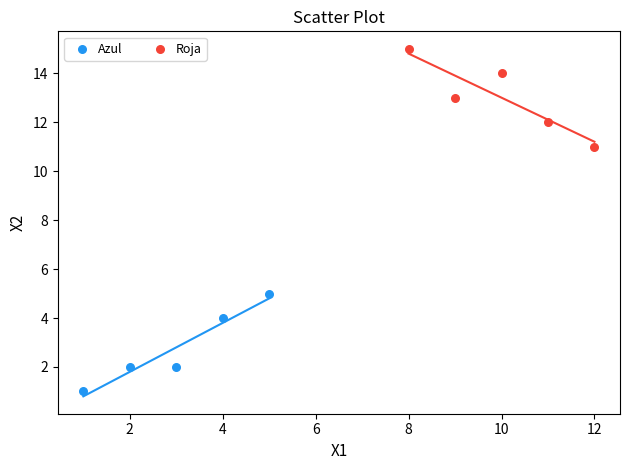

Which series contains the lowest Y value?

Azul